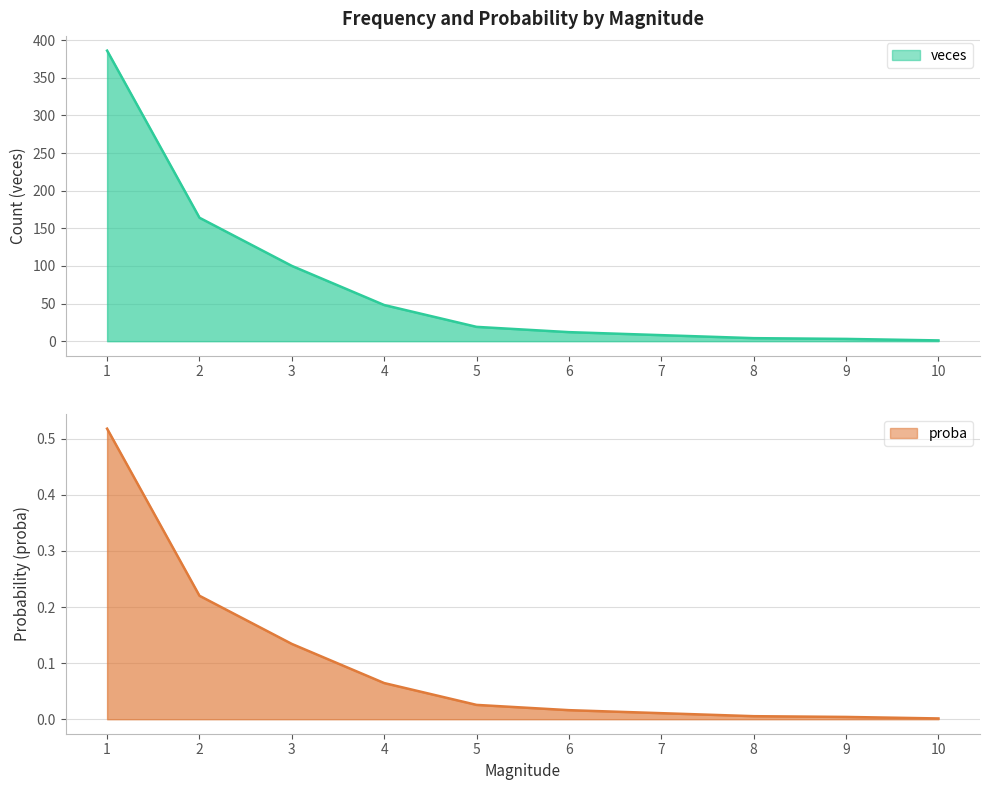

Rank the series by their maximum value, from lowest to highest.

proba, veces